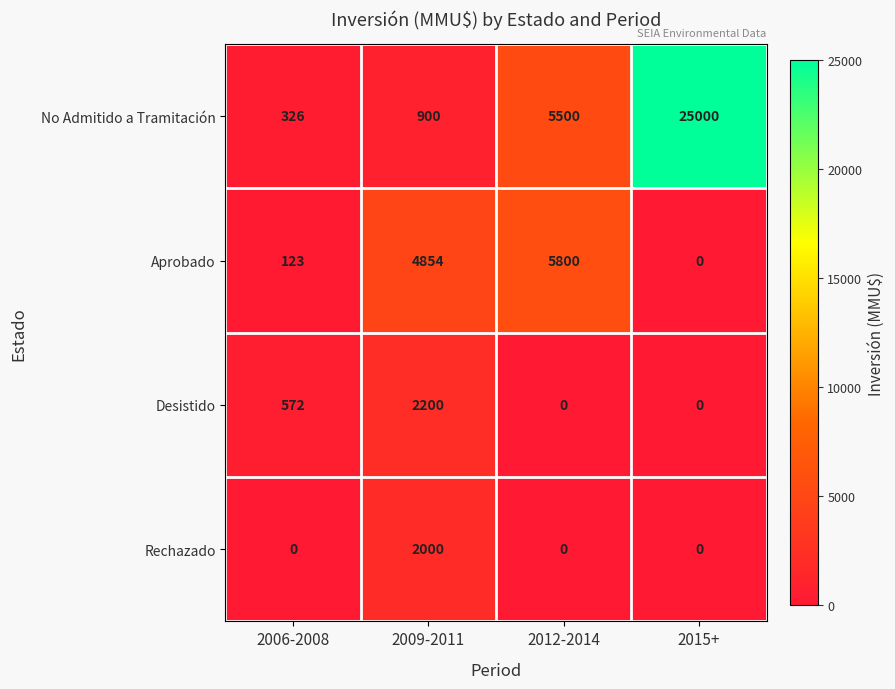

Which category has the highest value across all series?

2015+